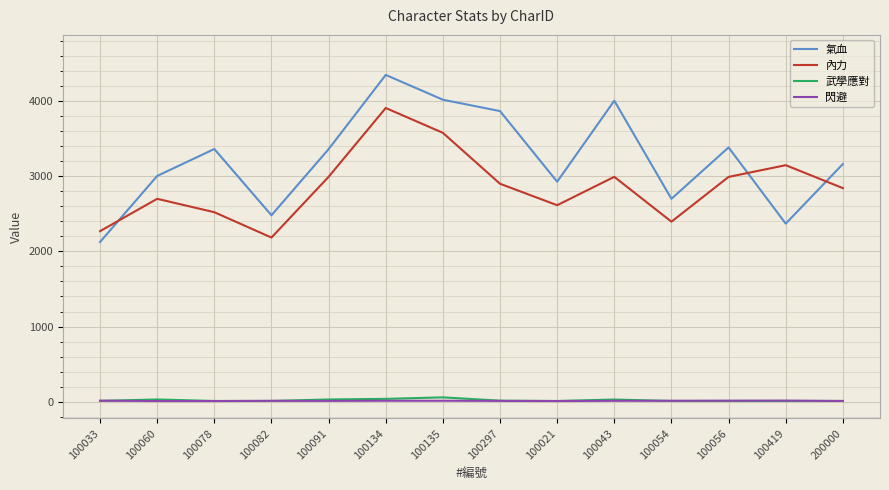

Rank the series at 100054 from highest to lowest value.

氣血, 內力, 閃避, 武學應對